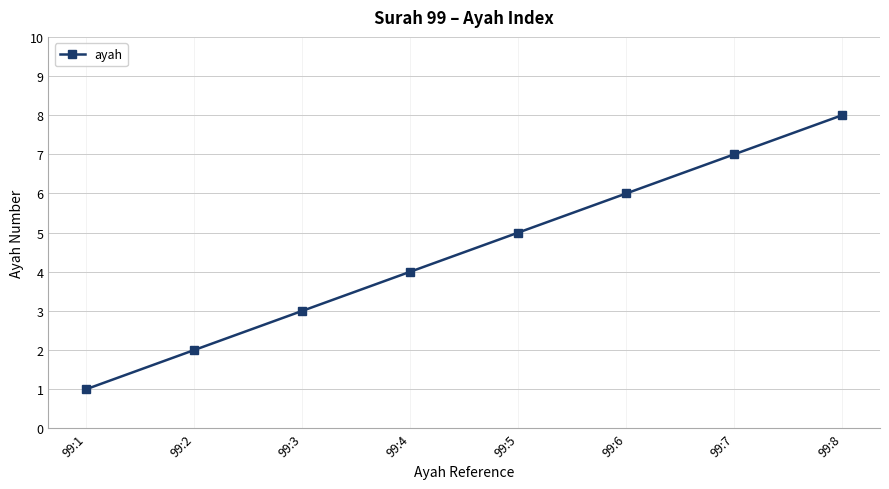

Which has a higher value, 99:6 or 99:3?

99:6